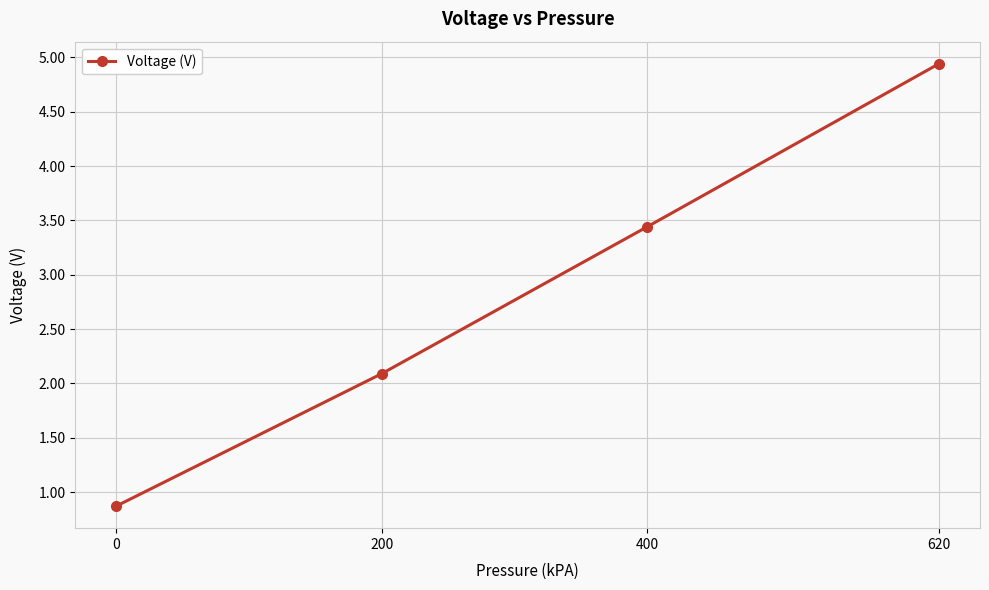

True or false: the data shows 0.6 at 200.

False